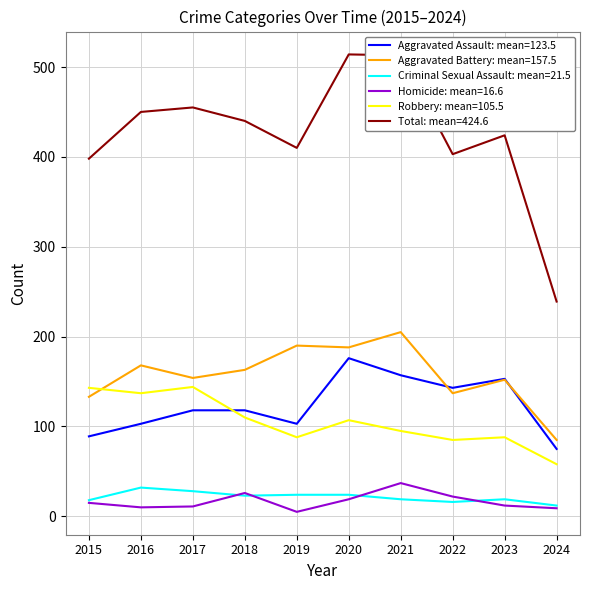

Is the value of Aggravated Assault: mean=123.5 at 2021 greater than the value of Total: mean=424.6 at 2018?

No